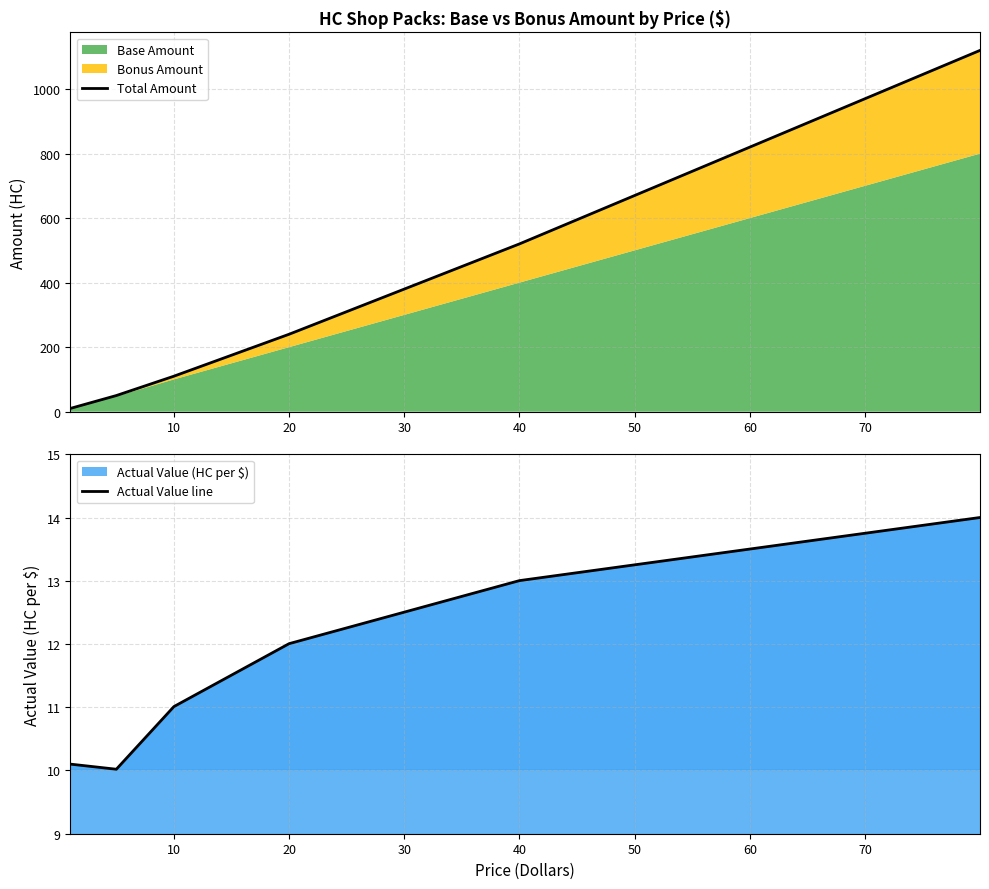

Is it true that Actual Value line equals 7.6 at 20?

False